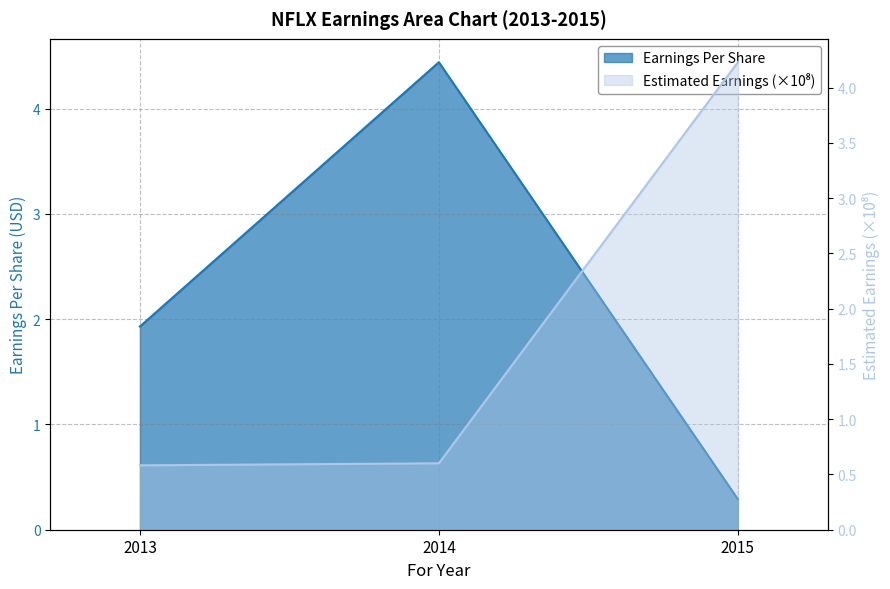

What is the total value across all series at 2013?

2.5